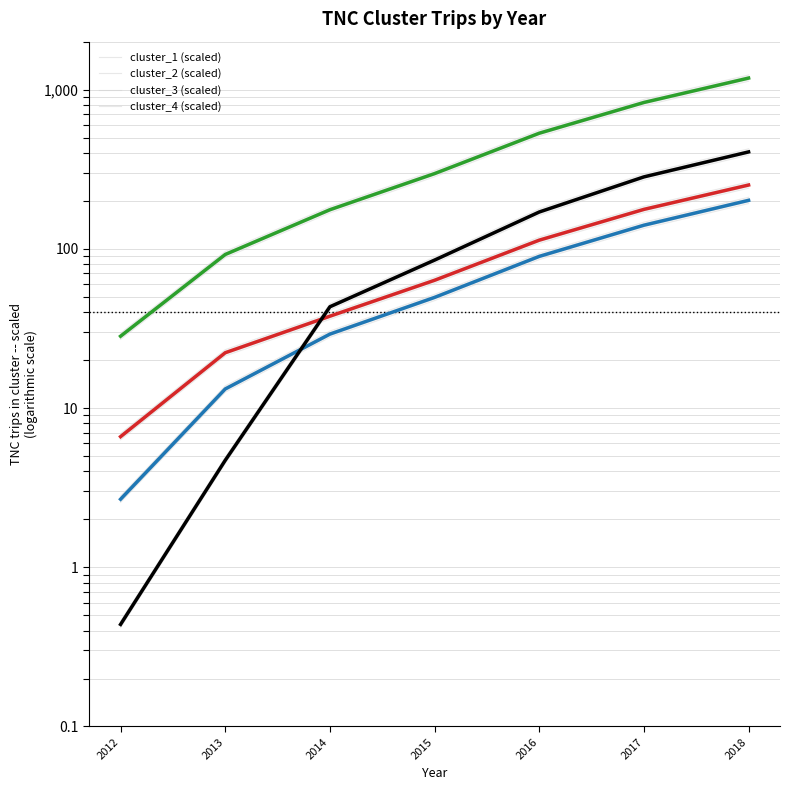

Is this an area chart (filled region under the line)?

No